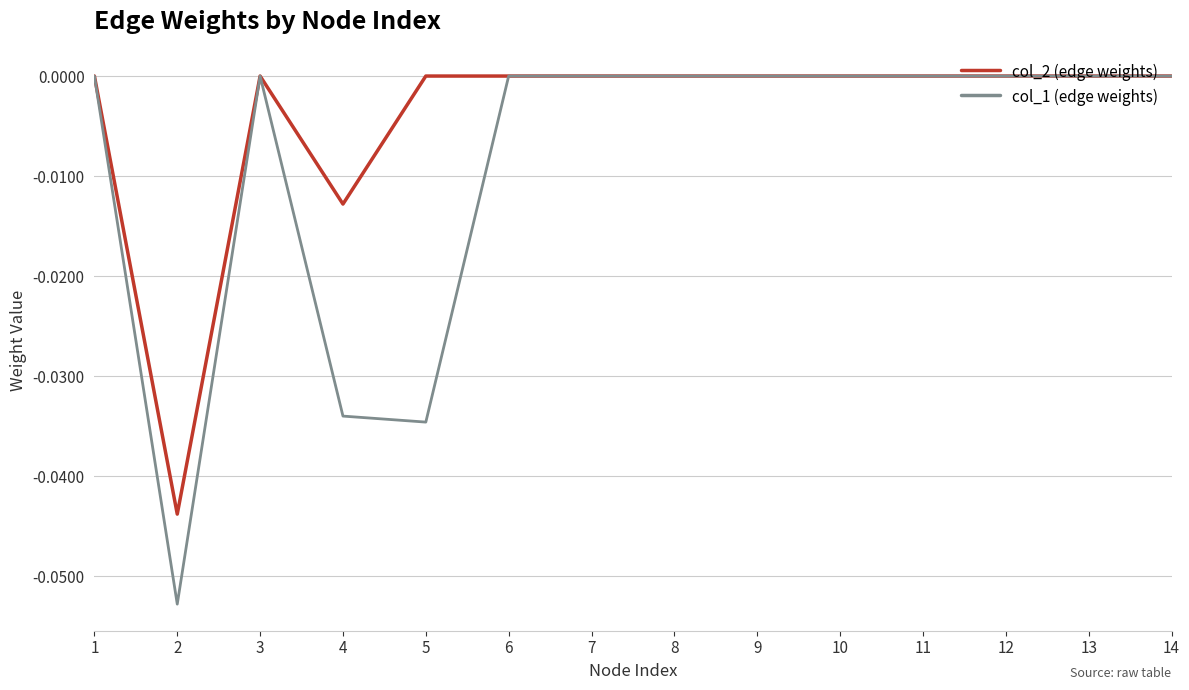

The col_1 (edge weights) series shows 0.0 at 14. True or false?

True